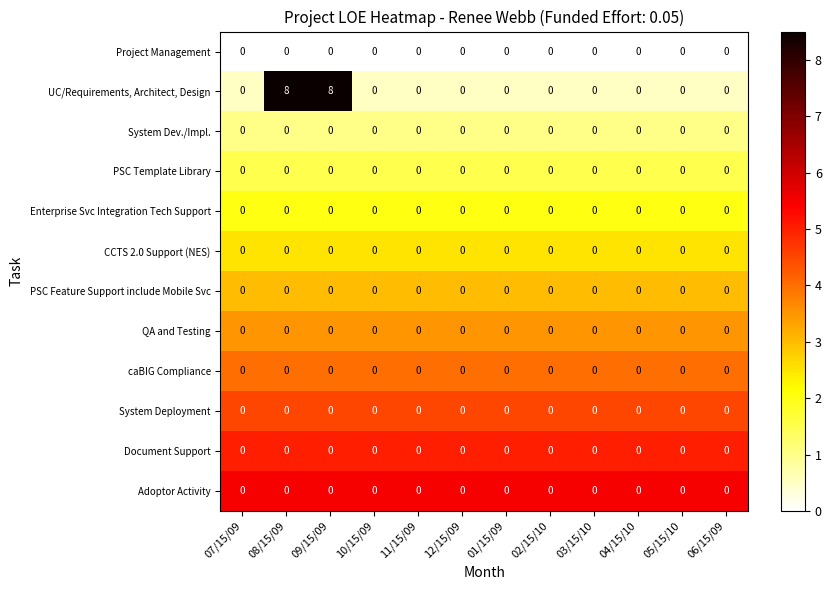

Between 09/15/09 and 03/15/10, which series saw the biggest shift?

UC/Requirements, Architect, Design